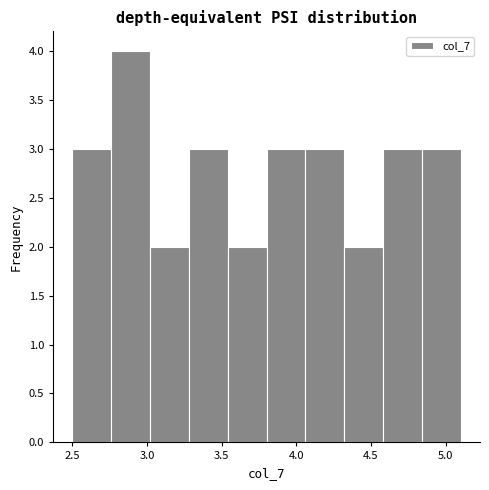

Reading left to right, list every bar in this chart as the range it spans on the x-axis followed by its height. Neither the bar edges nor the heights are printed on the chart, so give them approximately, as read against the axes.

2.50 to 2.76: 3
2.76 to 3.02: 4
3.02 to 3.28: 2
3.28 to 3.54: 3
3.54 to 3.80: 2
3.80 to 4.06: 3
4.06 to 4.32: 3
4.32 to 4.58: 2
4.58 to 4.84: 3
4.84 to 5.10: 3